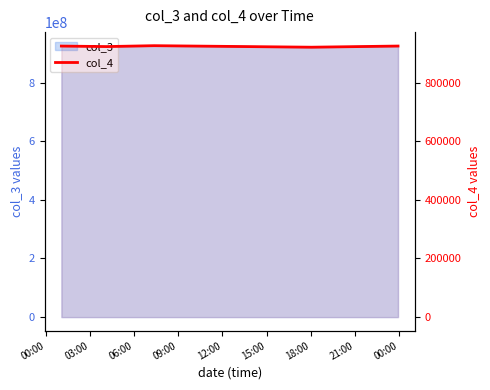

How many lines are shown in the chart?

1